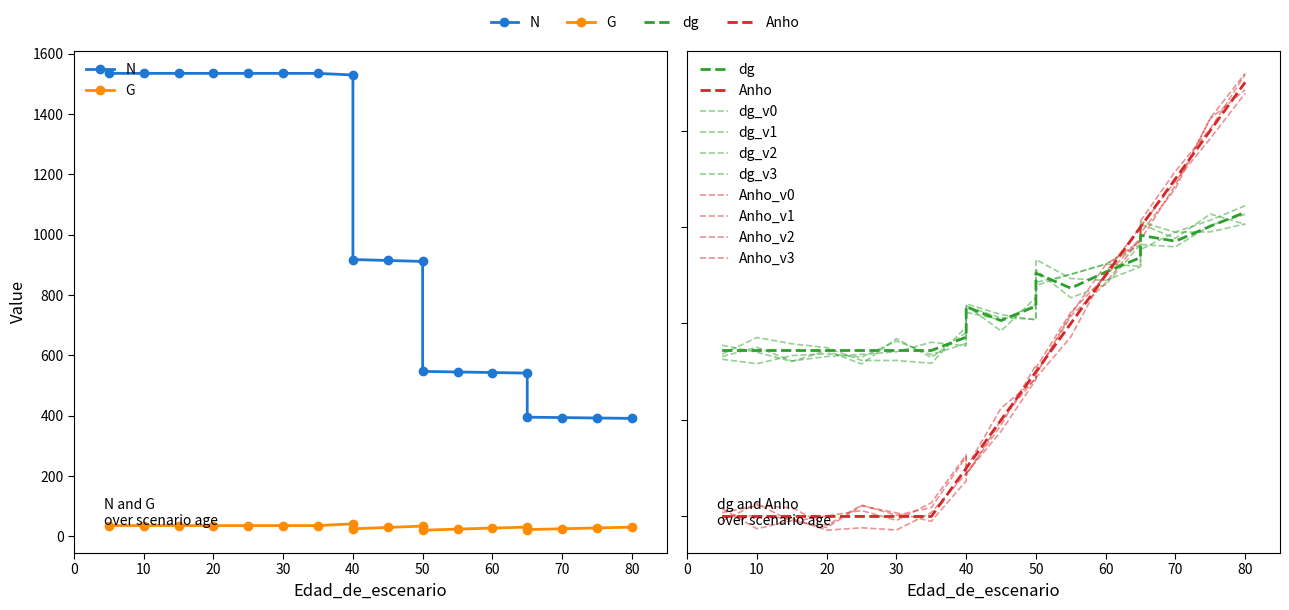

What is the difference between the dg values at 30 and 50?

4.6